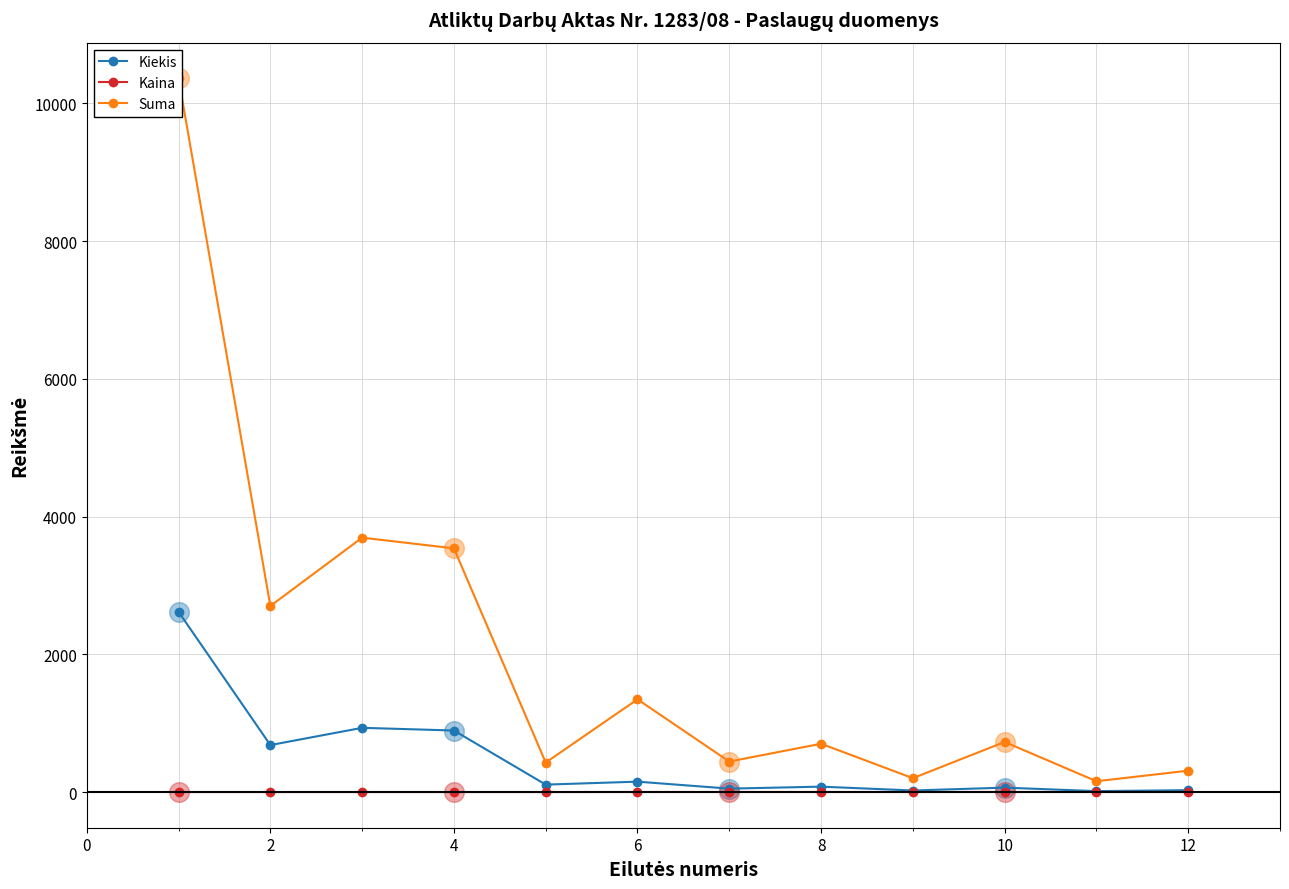

What are all the series names shown in the legend?

Kiekis, Kaina, Suma